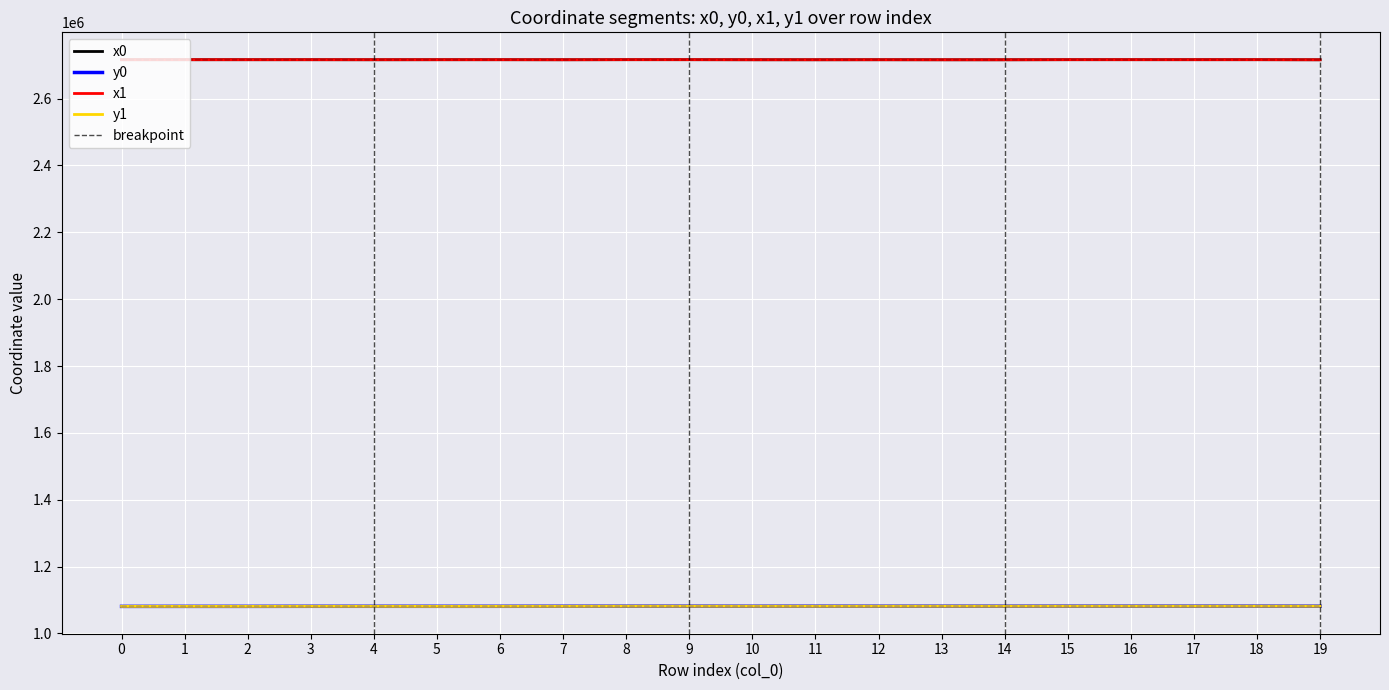

The x0 series shows 2716398.4 at 5. True or false?

True